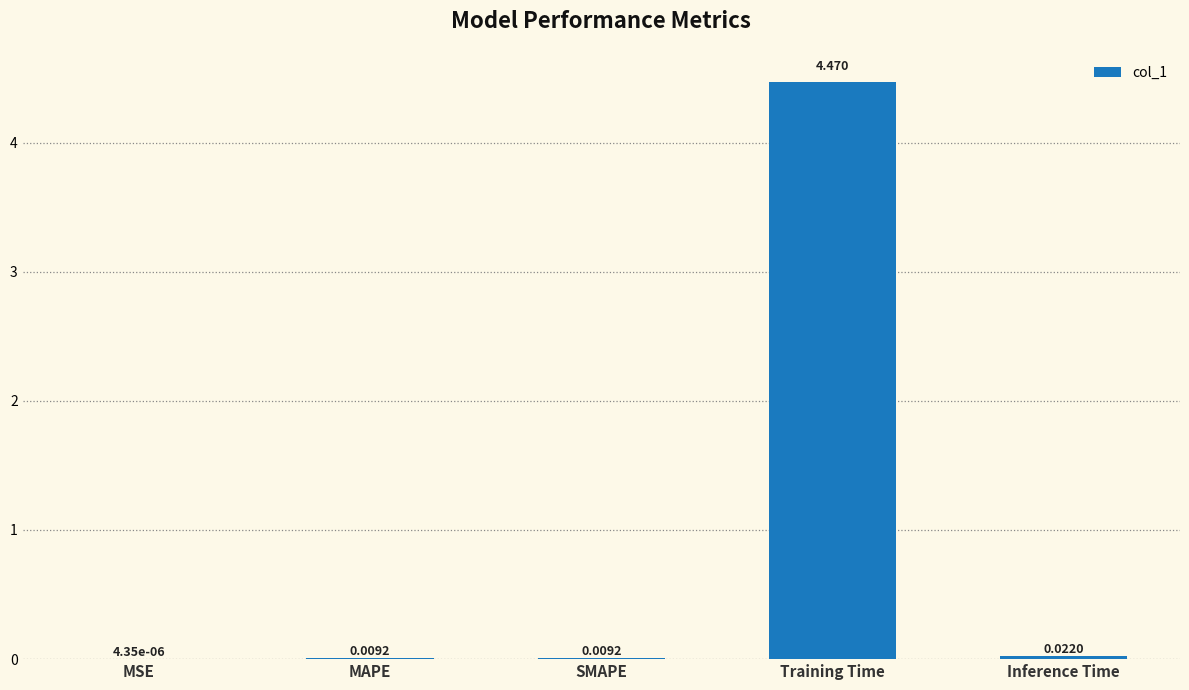

Which label corresponds to the largest value in the chart?

Training Time